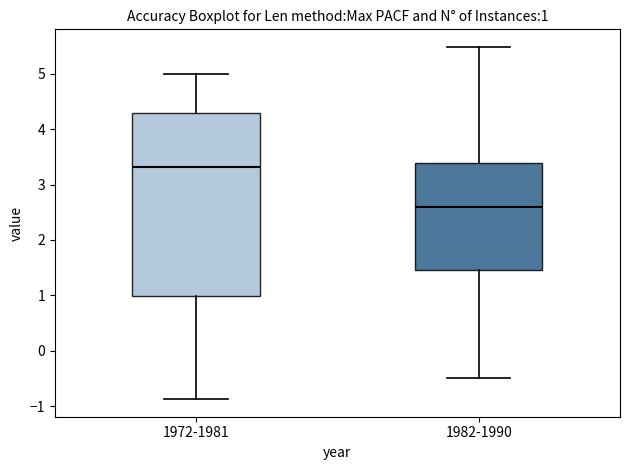

Which box's median line is the highest?

1972-1981